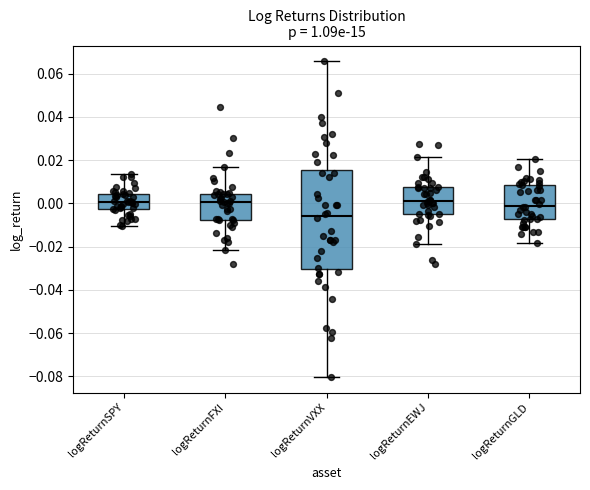

Where does the lower whisker of the box for logReturnSPY end on the y-axis? The values are not printed on the chart, so give them approximately, as read against the axis.

-0.010